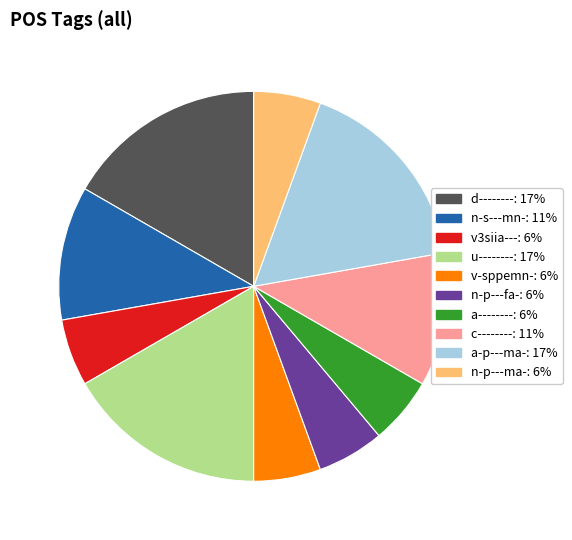

The v-sppemn- slice represents 6% of the pie. True or false?

True